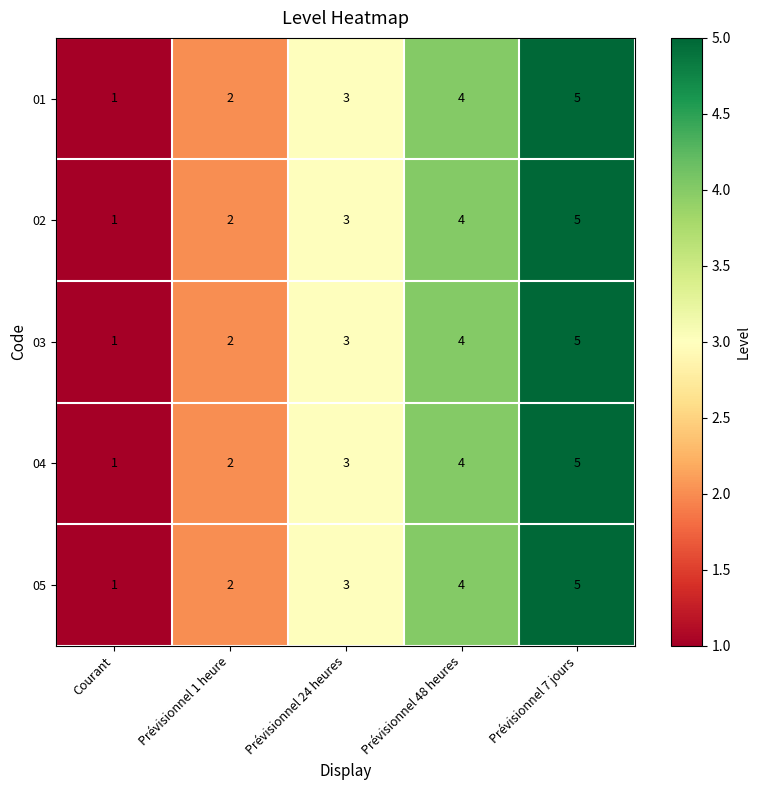

List the labels in order of 02 value, smallest first.

Courant, Prévisionnel 1 heure, Prévisionnel 24 heures, Prévisionnel 48 heures, Prévisionnel 7 jours